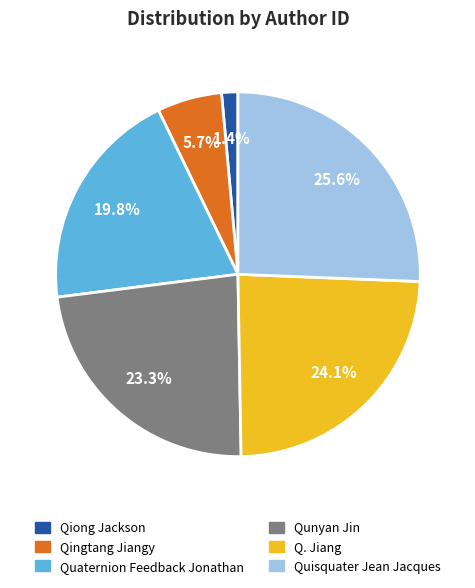

Is there a majority slice in this chart?

No